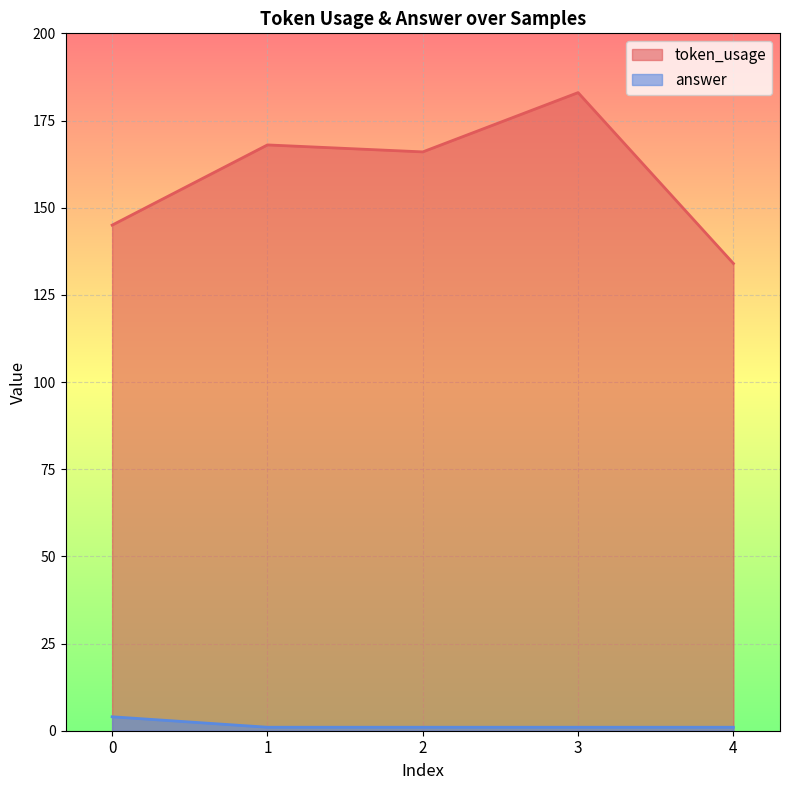

True or false: answer and token_usage intersect in this chart.

False